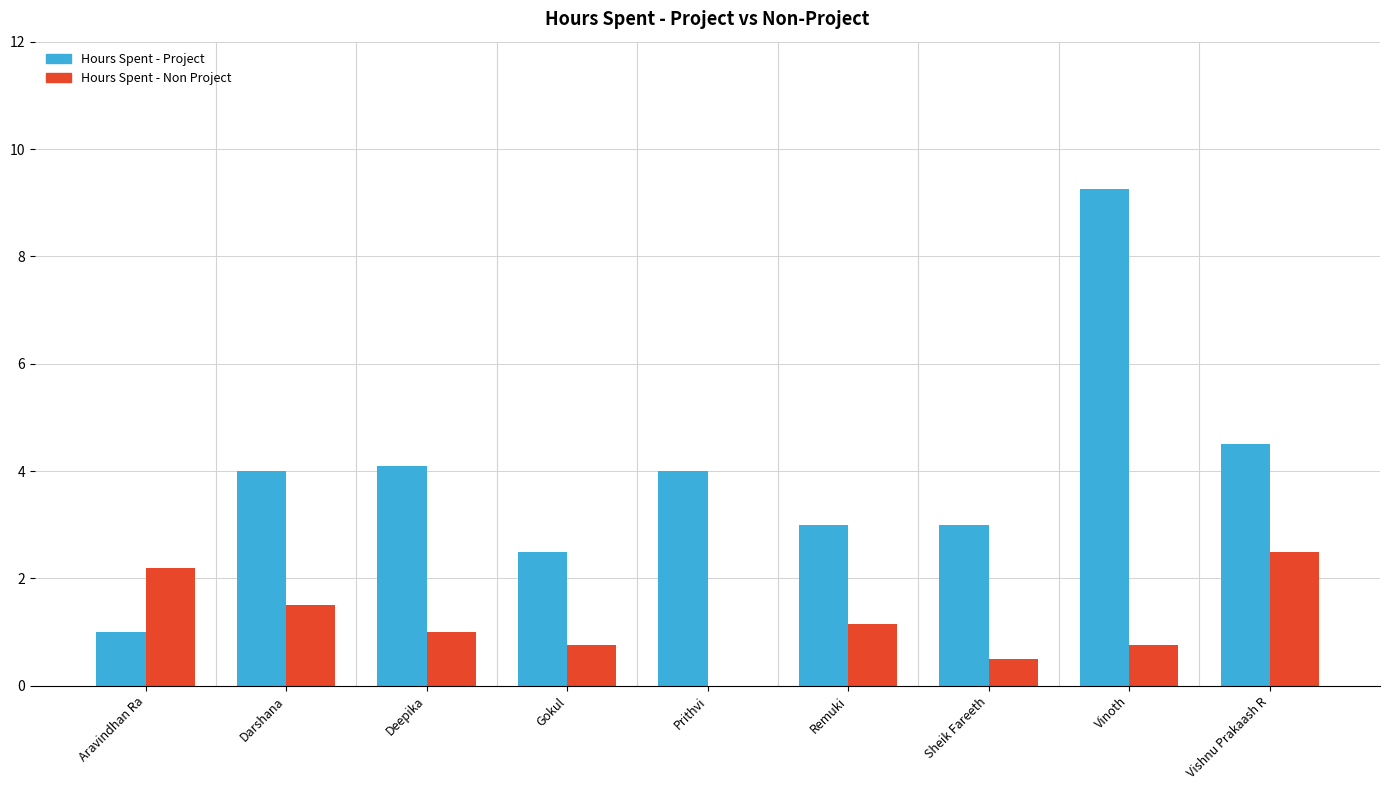

Are the bars horizontal?

No